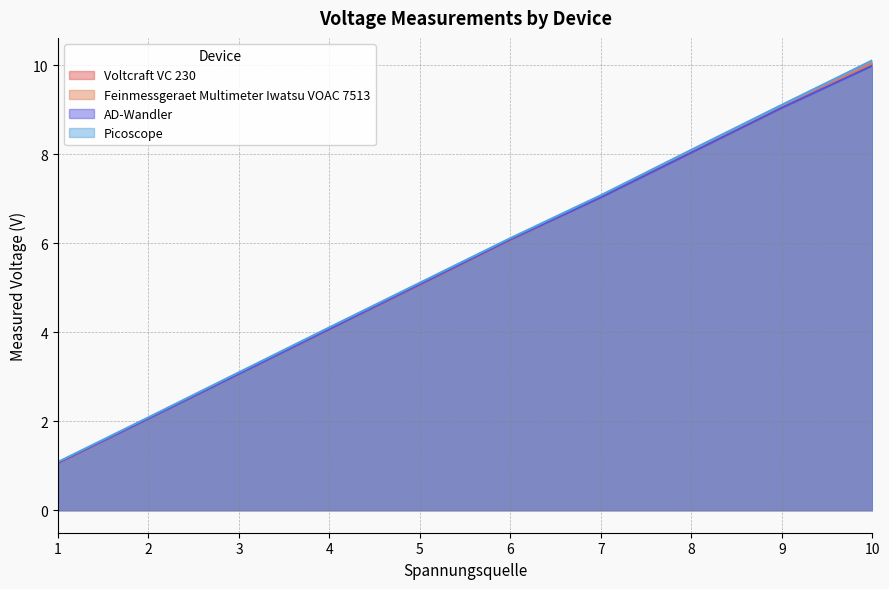

The value of AD-Wandler at 3 is 1.7. True or false?

False